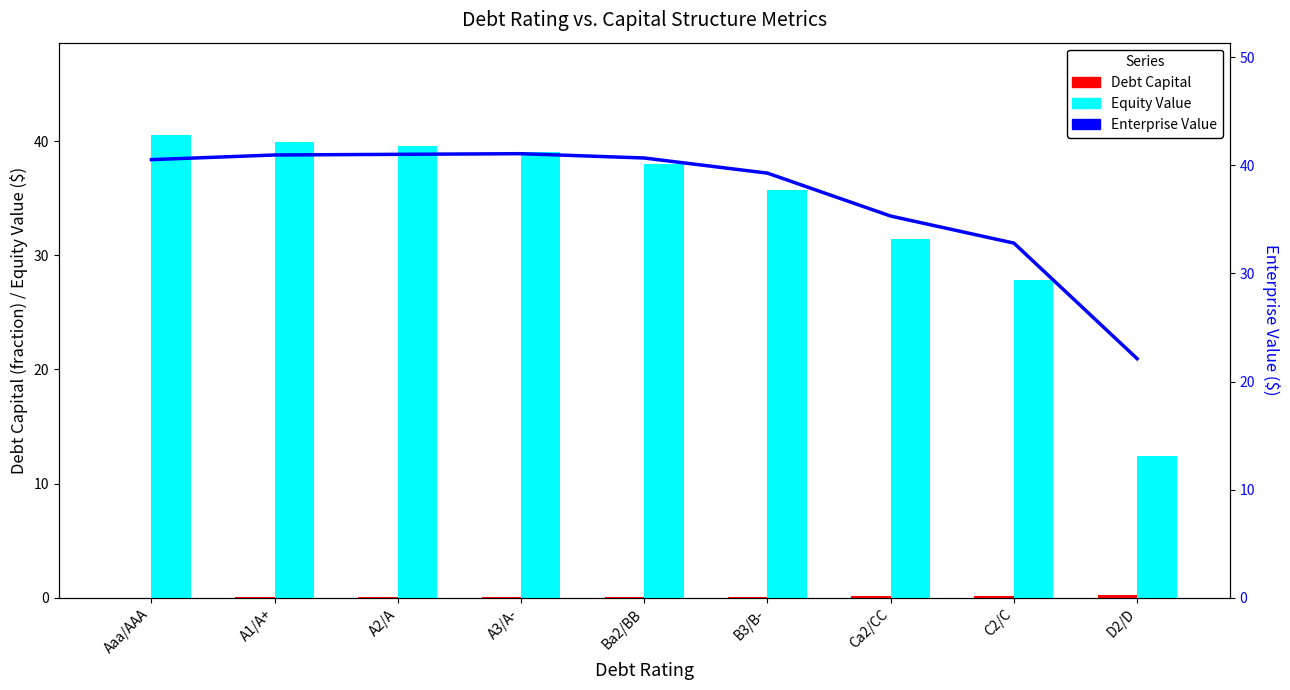

Reading left to right, extract all data points from this chart.

Debt Capital: 0.0	0.0	0.1	0.1	0.1	0.1	0.1	0.1	0.2
Equity Value: 40.5	39.9	39.6	39.0	38.0	35.7	31.4	27.9	12.4
Enterprise Value: 40.5	41.0	41.0	41.1	40.7	39.3	35.3	32.8	22.1